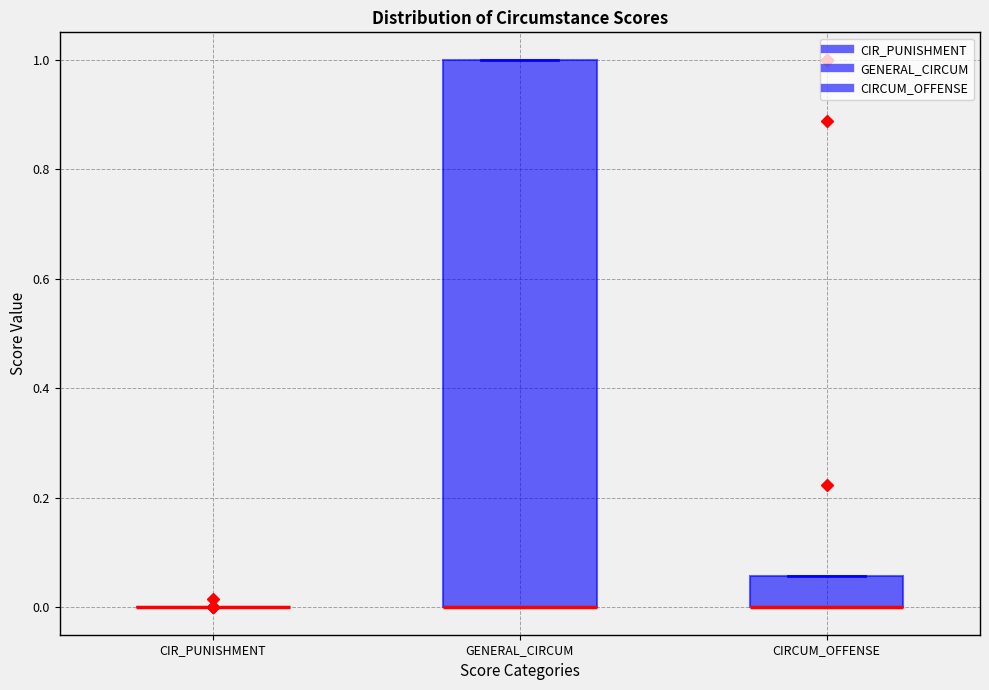

Reading left to right, read every box against the y-axis: the position of its median line, the range the box covers, and the ends of its whiskers. The values are not printed on the chart, so give them approximately, as read against the axis.

CIR_PUNISHMENT: box collapsed to a line at 0.00, whiskers 0.00 to 0.00
GENERAL_CIRCUM: median 0.00 (drawn on the box's lower edge), box 0.00 to 1.00, whiskers 0.00 to 1.00
CIRCUM_OFFENSE: median 0.00 (drawn on the box's lower edge), box 0.00 to 0.06, whiskers 0.00 to 0.06